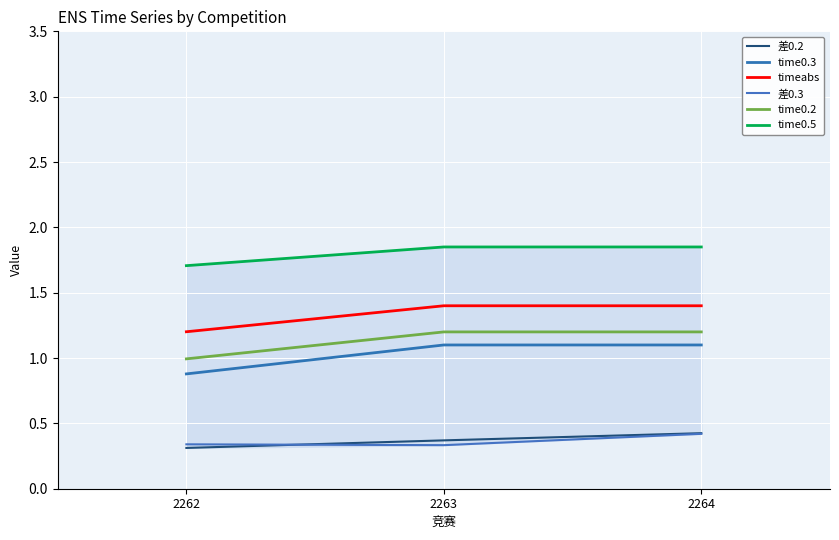

Reading right to left, transcribe all the data shown in this chart.

差0.2: 0.4	0.4	0.3
time0.3: 1.1	1.1	0.9
timeabs: 1.4	1.4	1.2
差0.3: 0.4	0.3	0.3
time0.2: 1.2	1.2	1.0
time0.5: 1.9	1.9	1.7